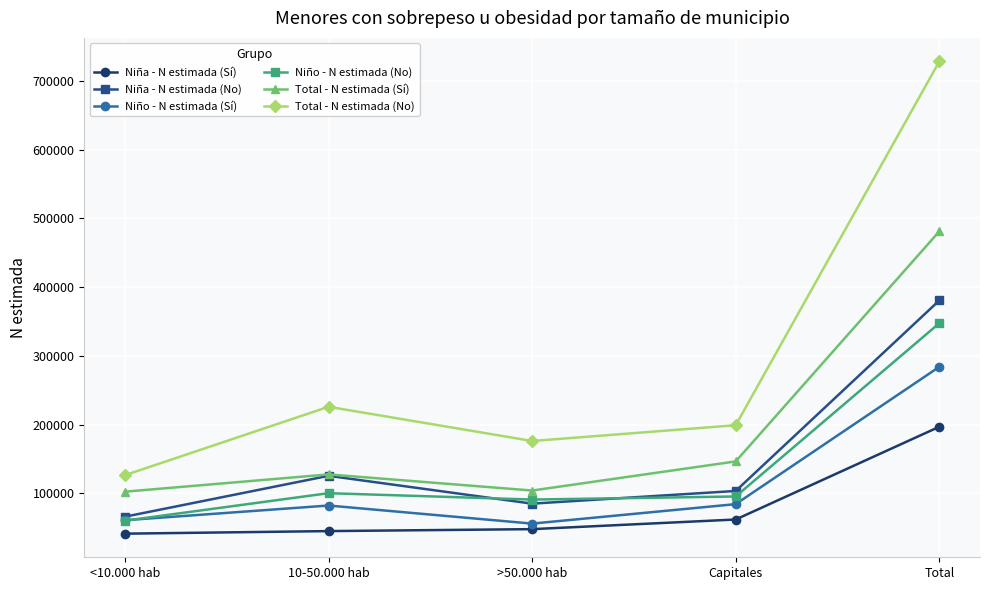

True or false: Niña - N estimada (No) has a value of 125626 at 10-50.000 hab.

True